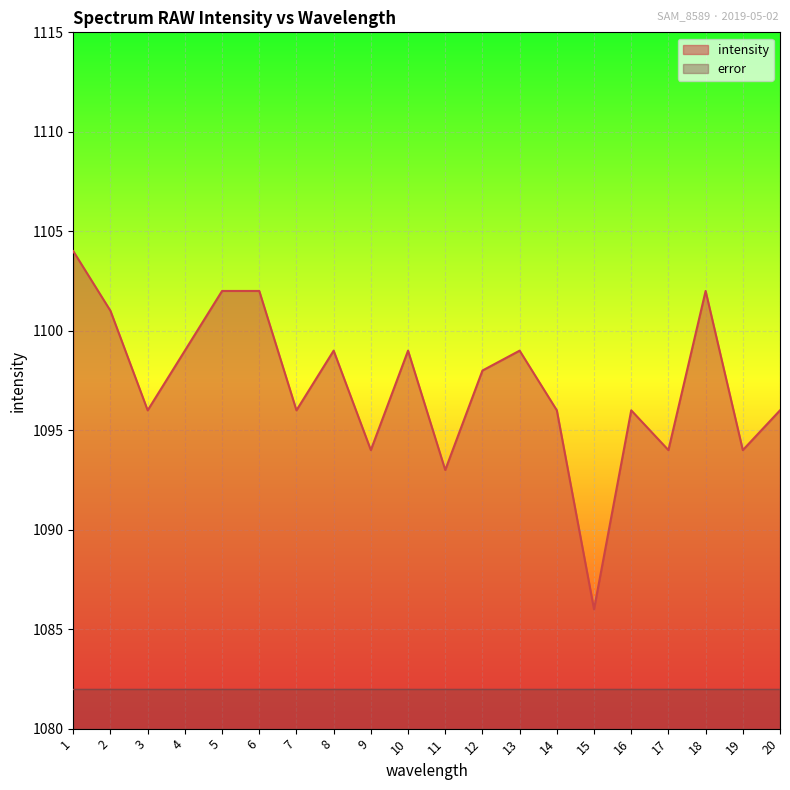

What is the change in value from 11 to 19?

+1